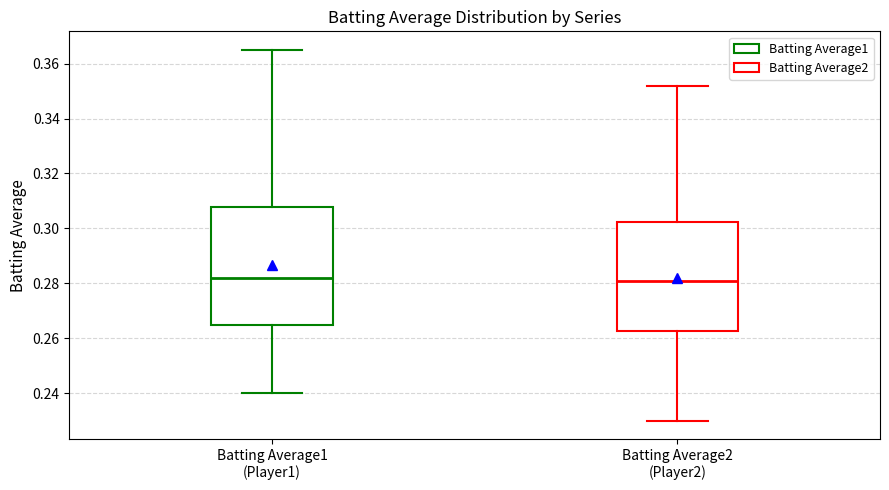

Where does the lower whisker of the box for Batting Average1 (Player1) end on the y-axis? The values are not printed on the chart, so give them approximately, as read against the axis.

0.240